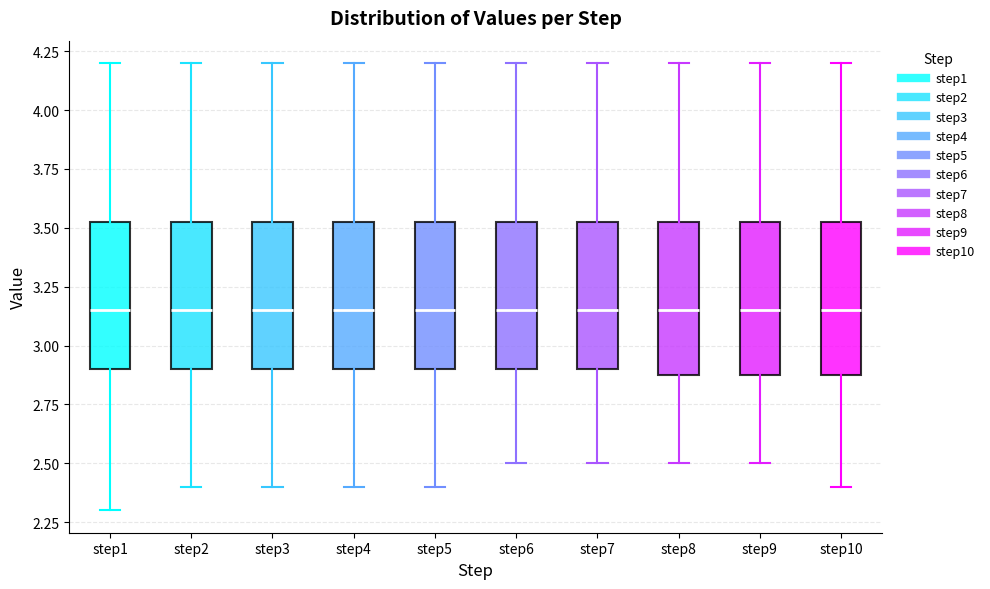

Reading left to right, transcribe this box plot: for each box, give where its median line is, the range the box spans, and where its two whiskers end, as read against the y-axis. The values are not printed on the chart, so give them approximately, as read against the axis.

step1: median 3.15, box 2.90 to 3.55, whiskers 2.30 to 4.20
step2: median 3.15, box 2.90 to 3.55, whiskers 2.40 to 4.20
step3: median 3.15, box 2.90 to 3.55, whiskers 2.40 to 4.20
step4: median 3.15, box 2.90 to 3.55, whiskers 2.40 to 4.20
step5: median 3.15, box 2.90 to 3.55, whiskers 2.40 to 4.20
step6: median 3.15, box 2.90 to 3.55, whiskers 2.50 to 4.20
step7: median 3.15, box 2.90 to 3.55, whiskers 2.50 to 4.20
step8: median 3.15, box 2.90 to 3.55, whiskers 2.50 to 4.20
step9: median 3.15, box 2.90 to 3.55, whiskers 2.50 to 4.20
step10: median 3.15, box 2.90 to 3.55, whiskers 2.40 to 4.20